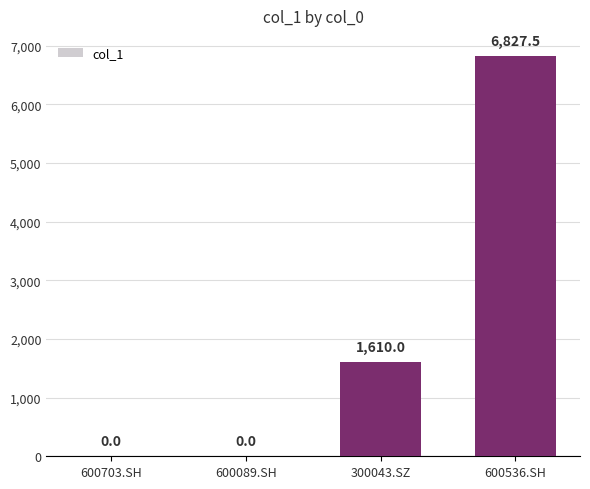

The chart shows a value of 0.0 at 600089.SH. True or false?

True